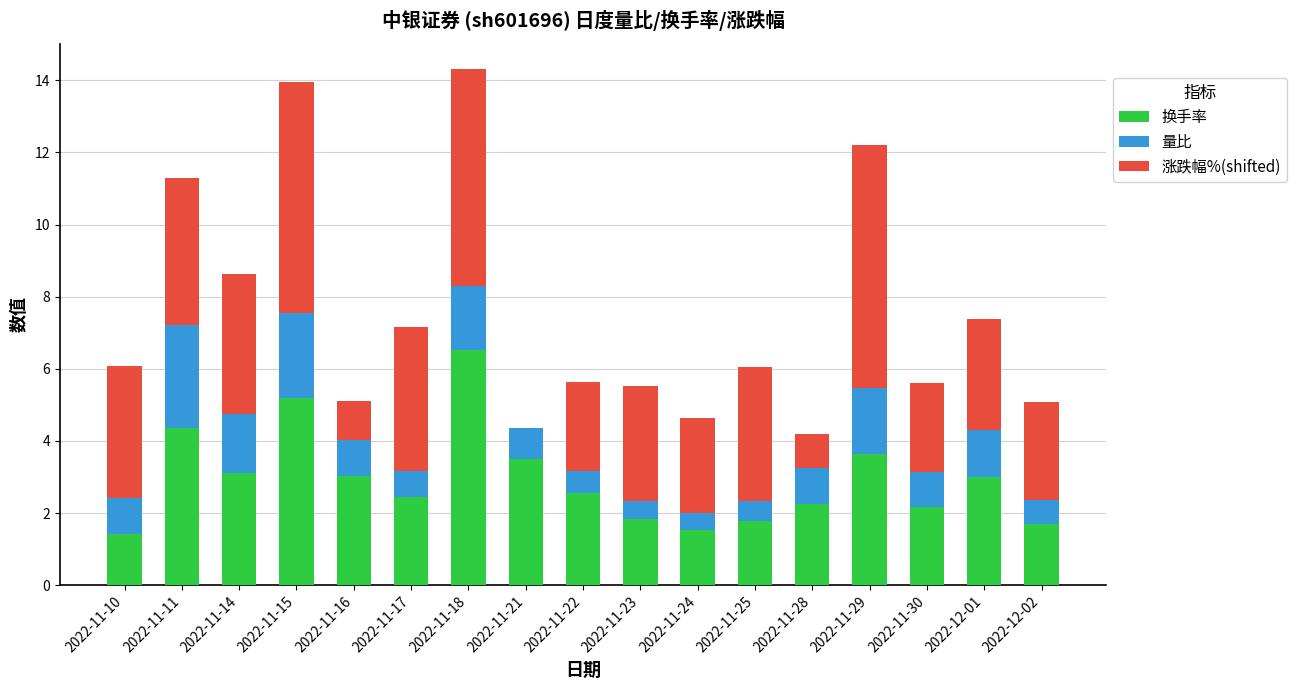

Is it true that 换手率 equals 3.0 at 2022-11-16?

True